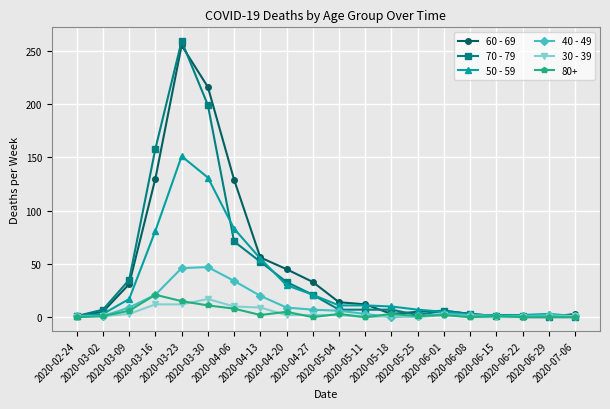

Which series has the widest spread of values?

70 - 79